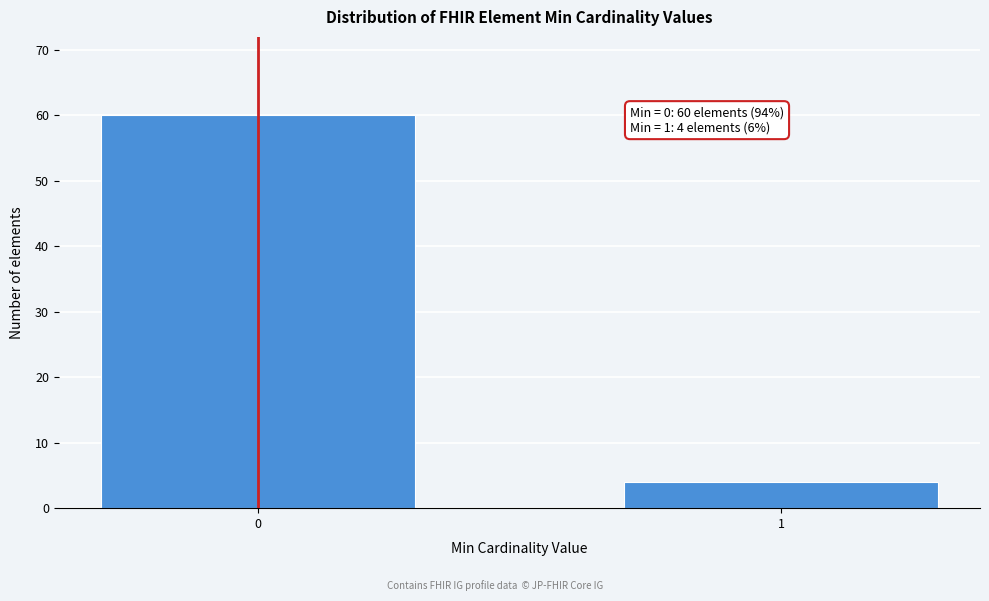

Reading left to right, what are all the values shown in this chart?

0=60	1=4